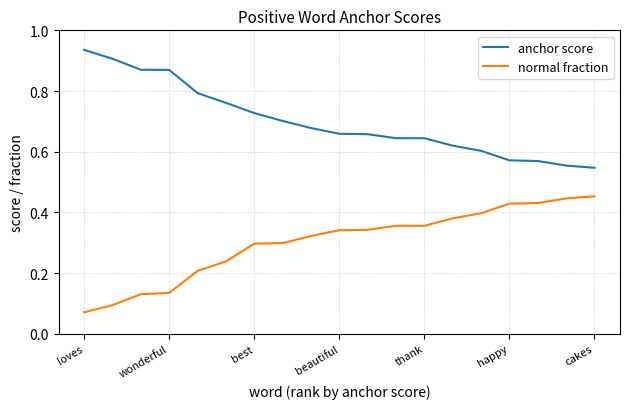

True or false: anchor score and normal fraction cross at least once.

False